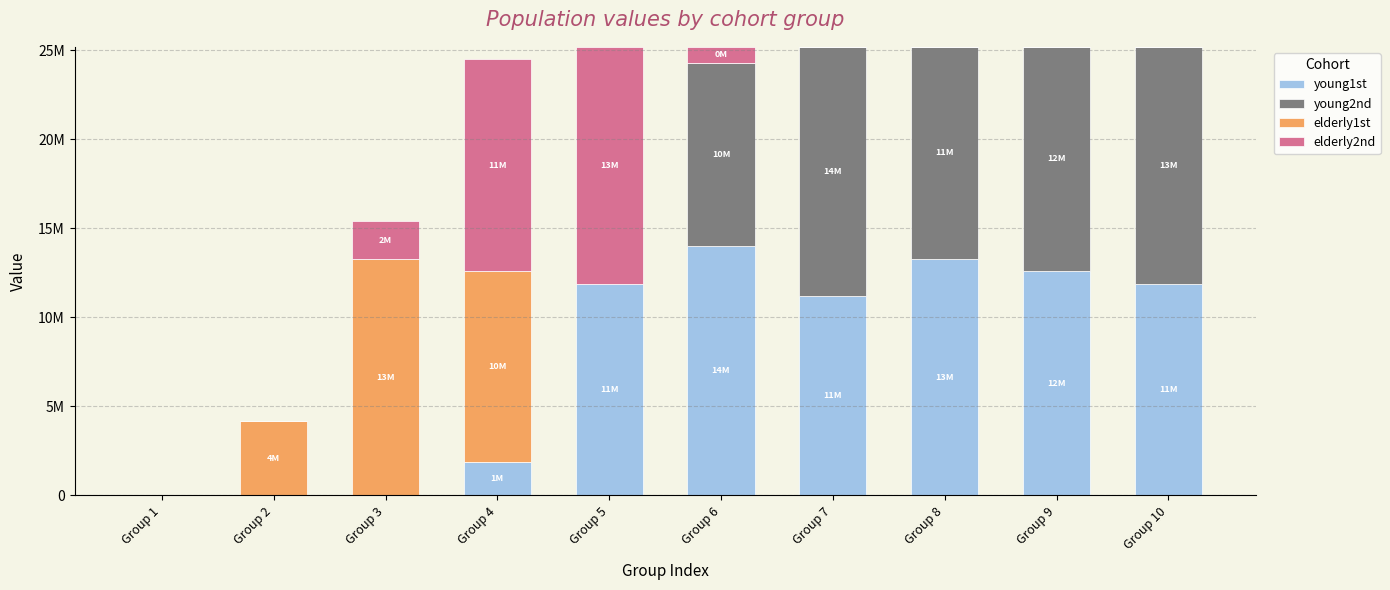

What are all the series names shown in the legend?

young1st, young2nd, elderly1st, elderly2nd